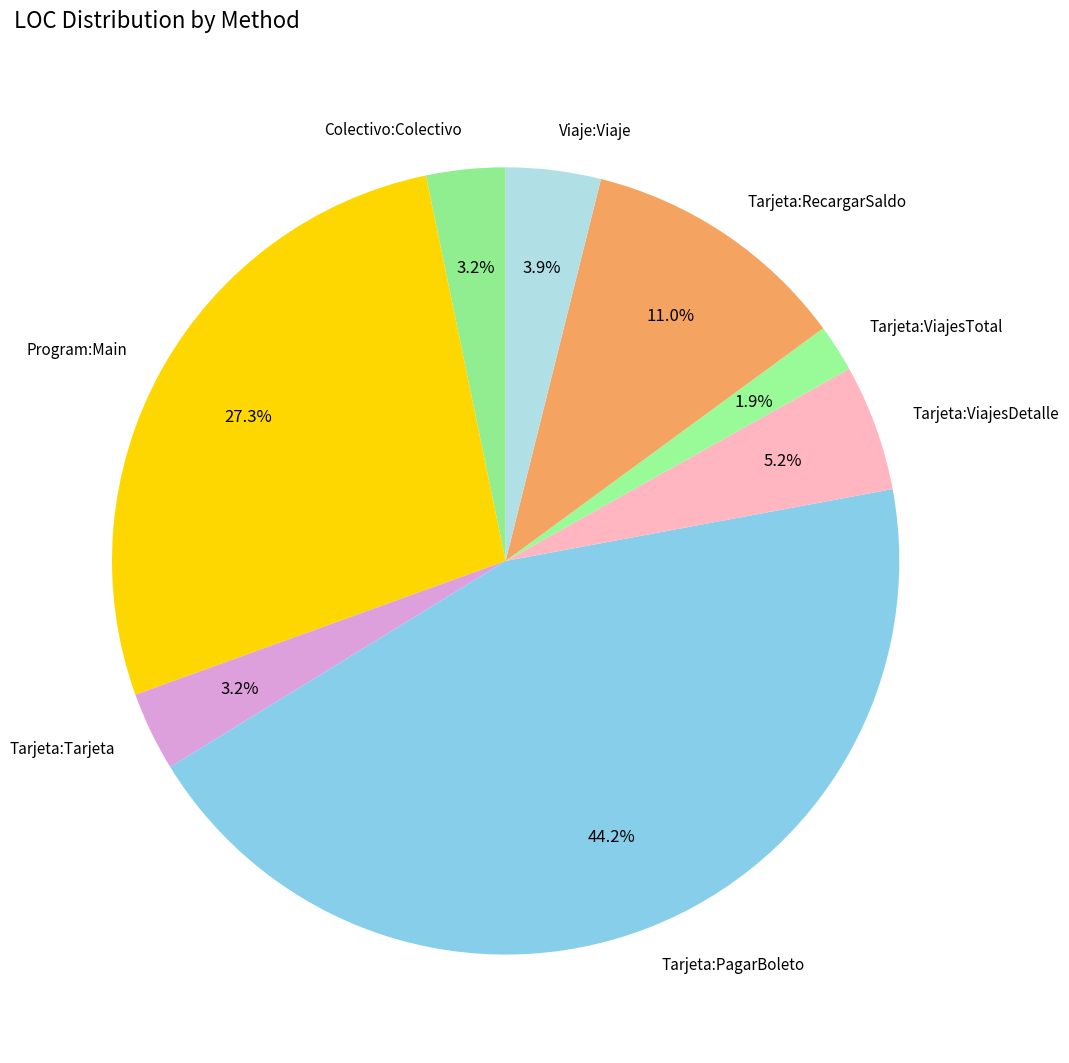

How many segments does this pie chart have?

8